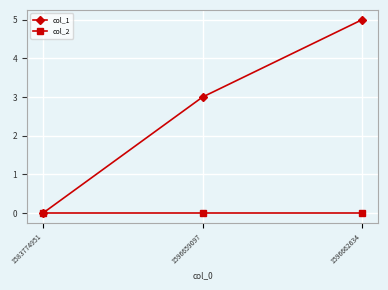

What are all the series names shown in the legend?

col_1, col_2